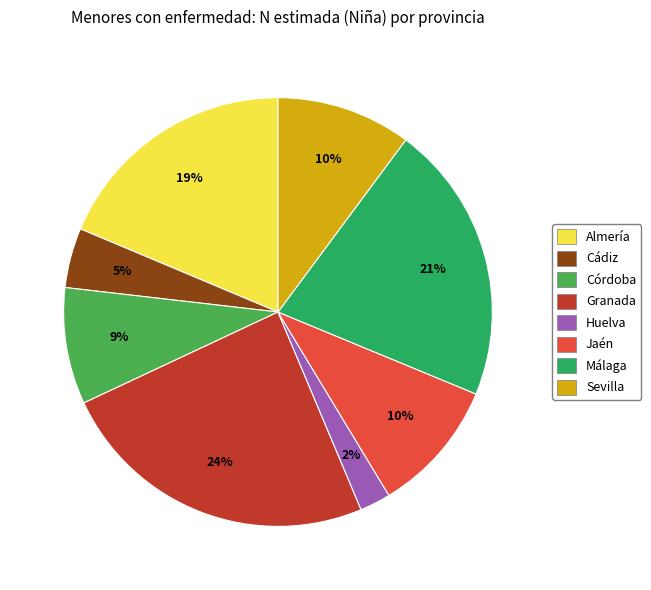

Combined, do Granada and Sevilla account for over 50%?

No